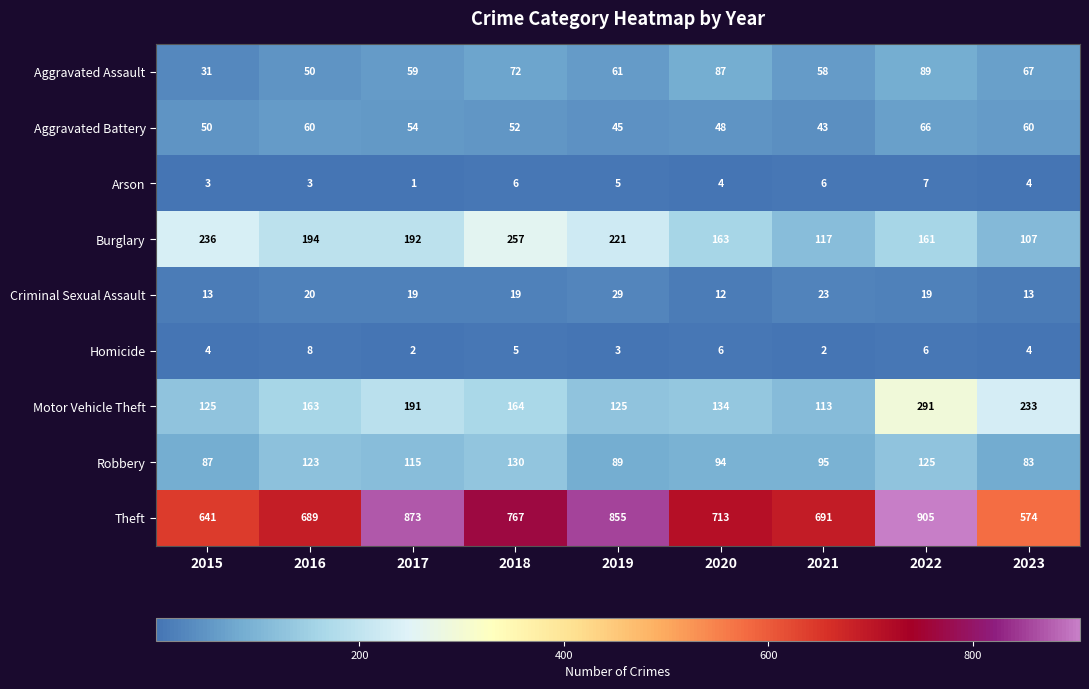

Which category has the lowest value in the Burglary series?

2023